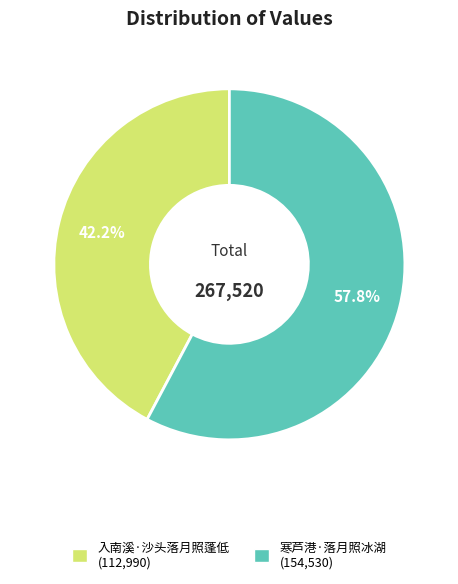

To the nearest percent, what percentage of the pie is 入南溪·沙头落月照蓬低?

42%